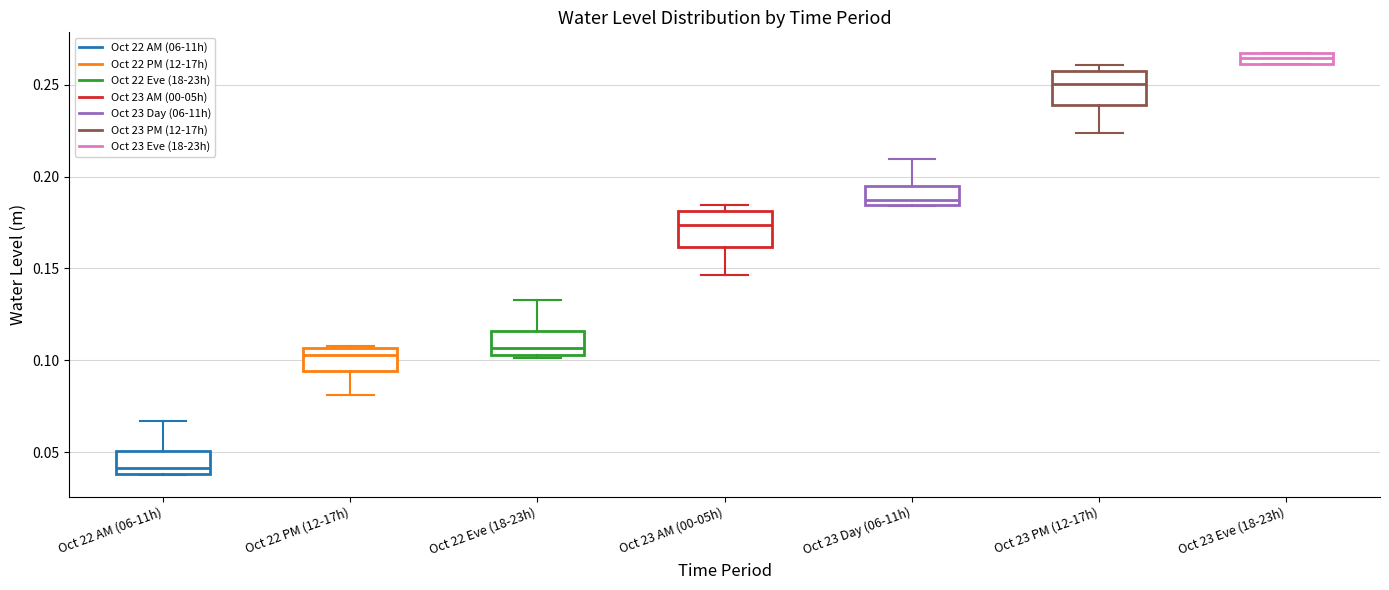

Where is the lower edge of the box for Oct 23 Day (06-11h) on the y-axis? The values are not printed on the chart, so give them approximately, as read against the axis.

0.185